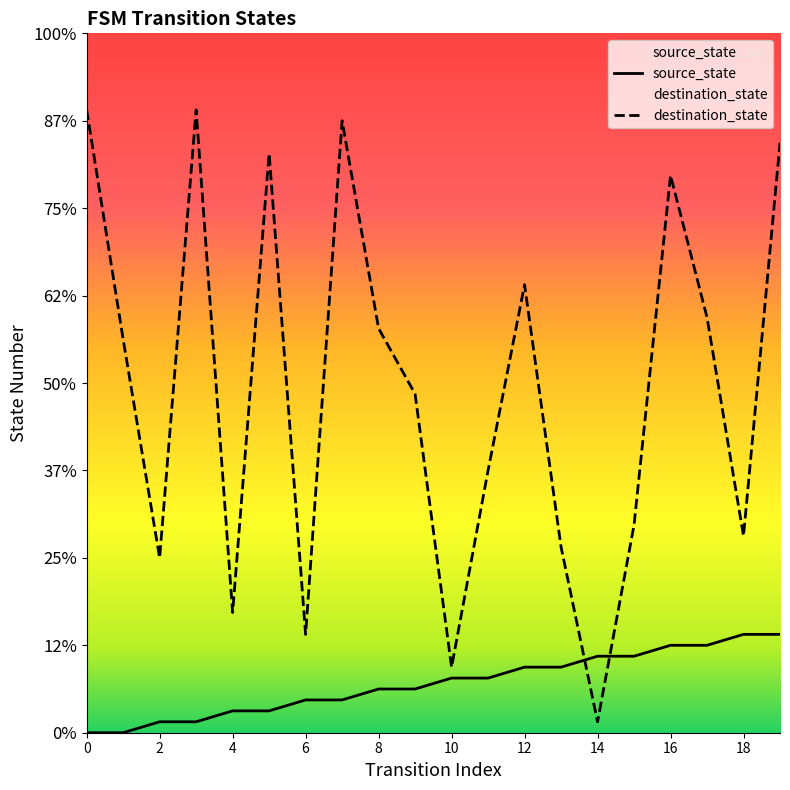

Is it true that destination_state equals 16 at 2?

True